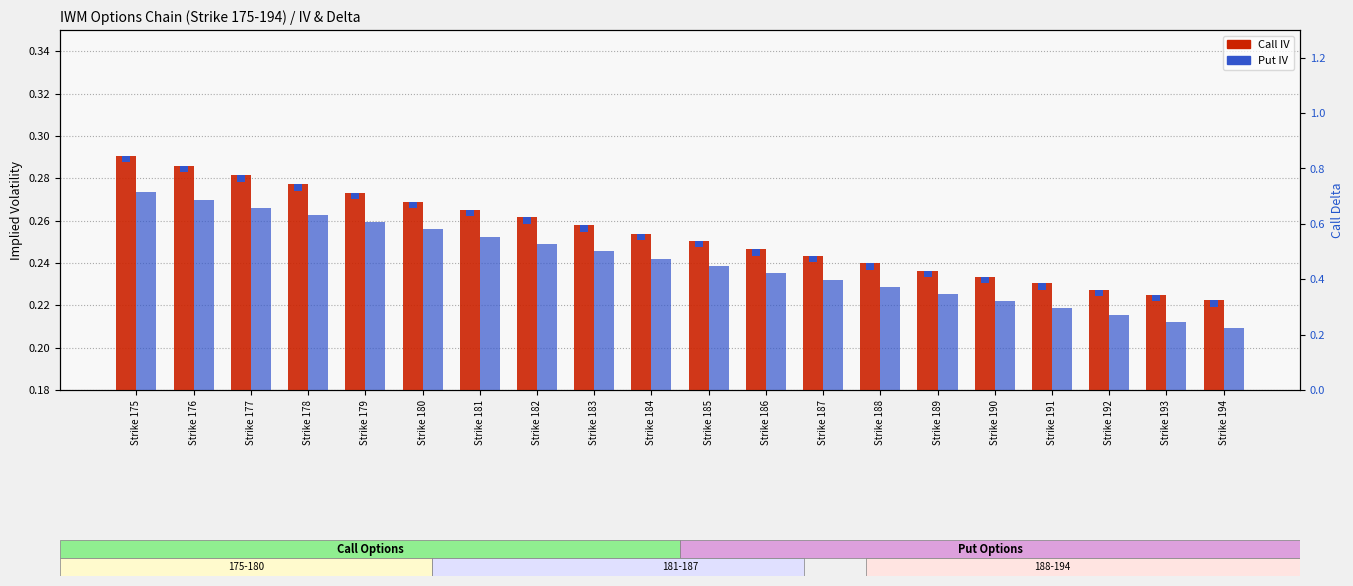

How many bars are there in each group?

2